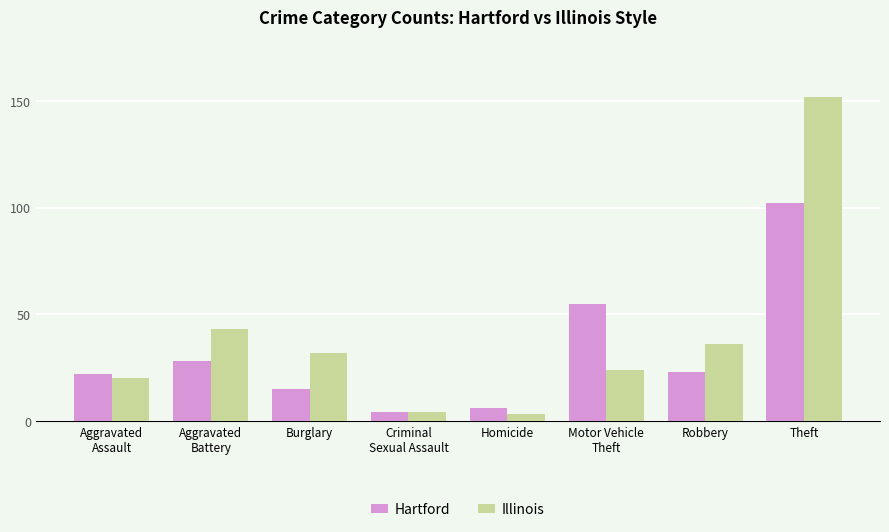

What is the average value of the Hartford series?

32